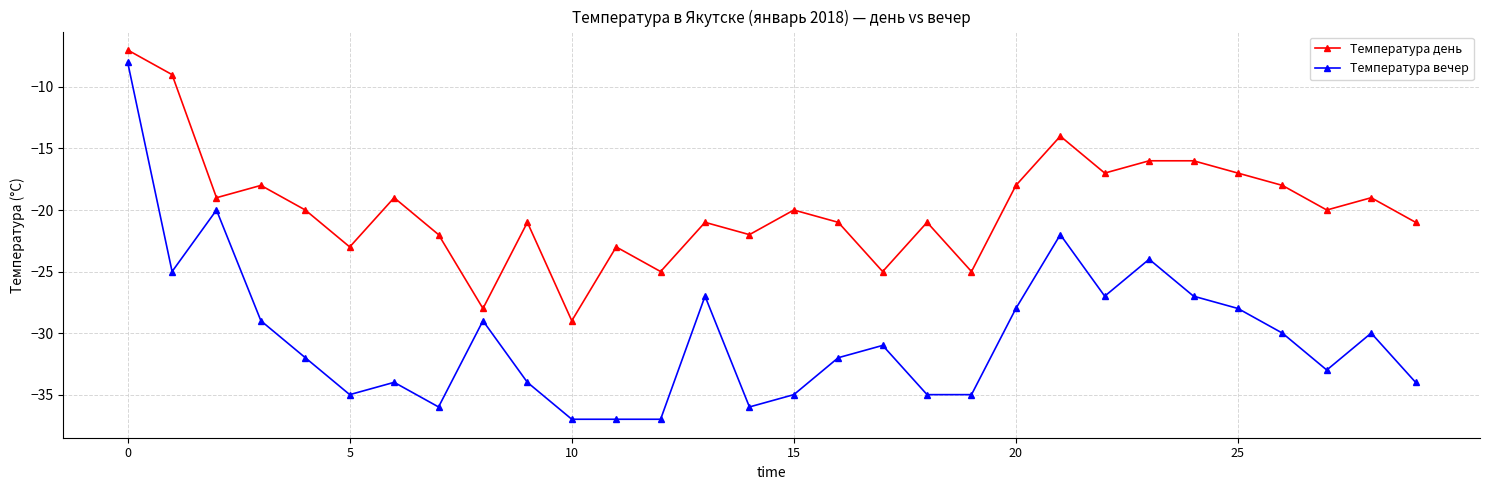

What is the minimum value for Температура день?

-29